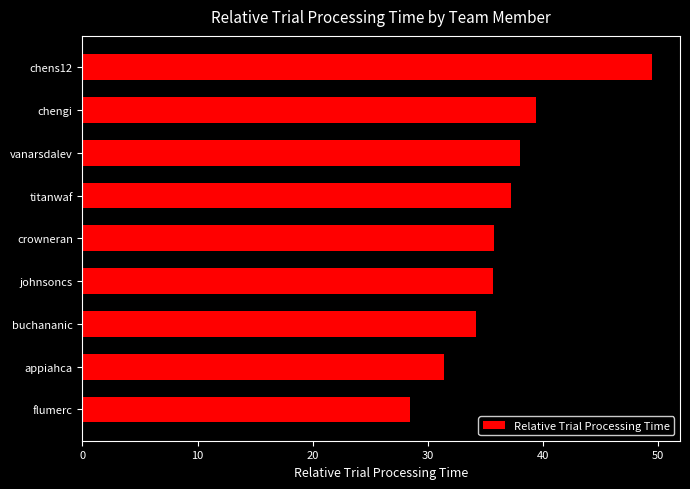

The chart shows a value of 35.7 at johnsoncs. True or false?

True